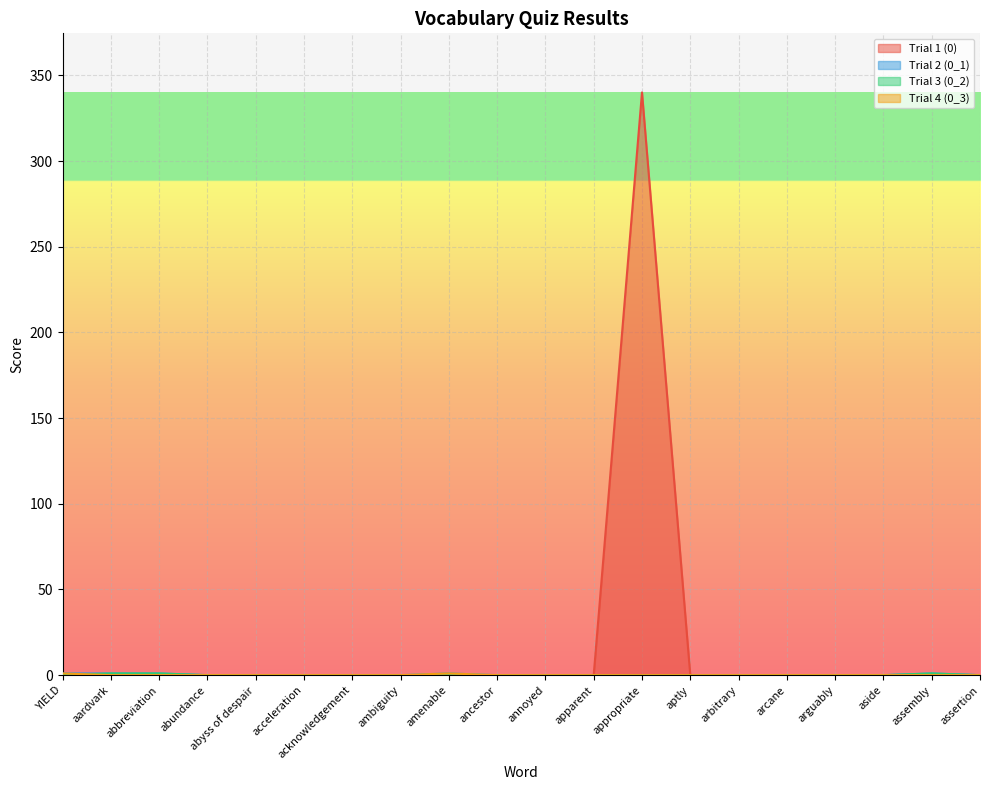

What position from the left is apparent?

12